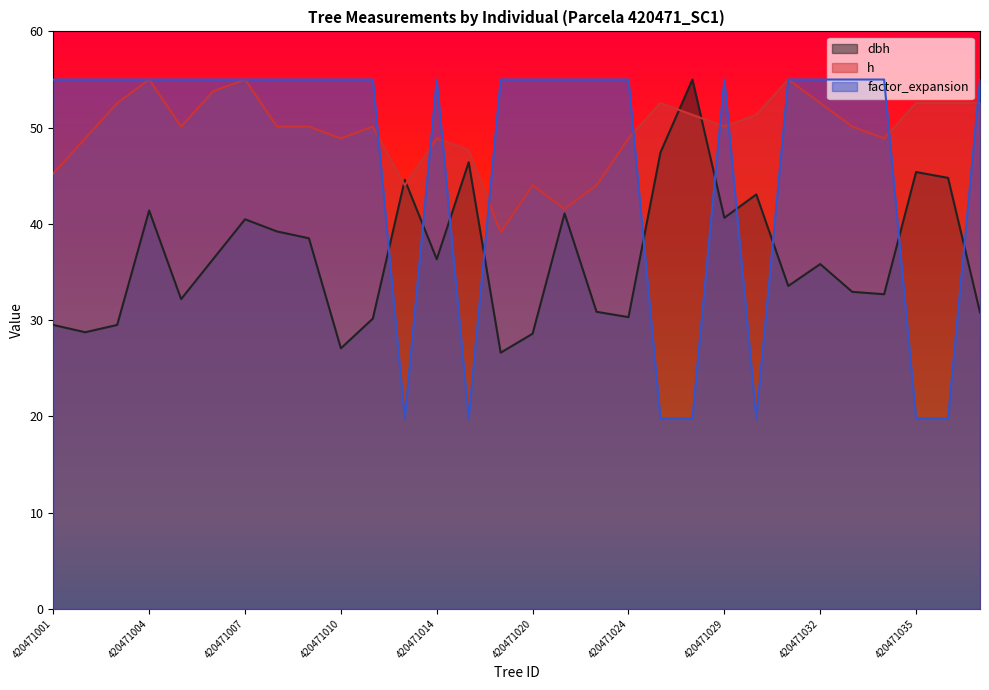

What is the total value across all series at 420471013?

108.4